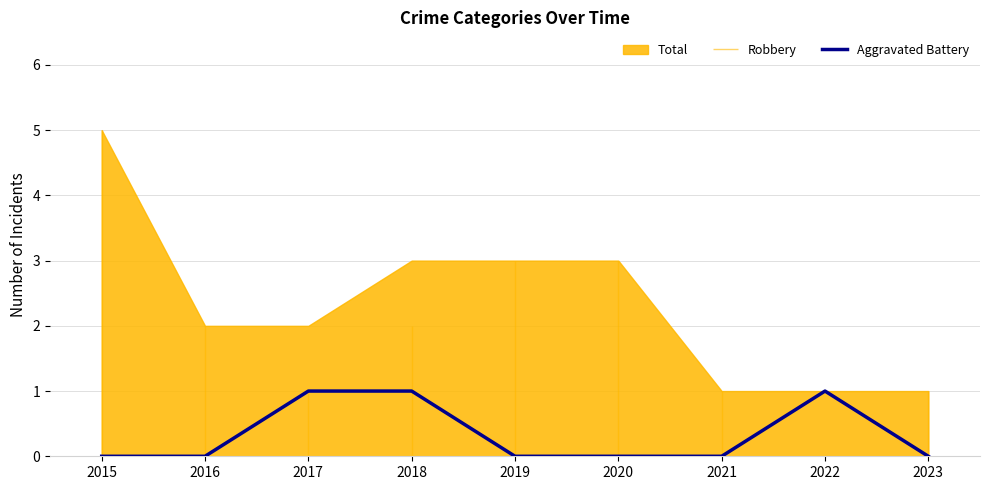

How many interior local peaks (higher than both neighbors) does the data have?

1